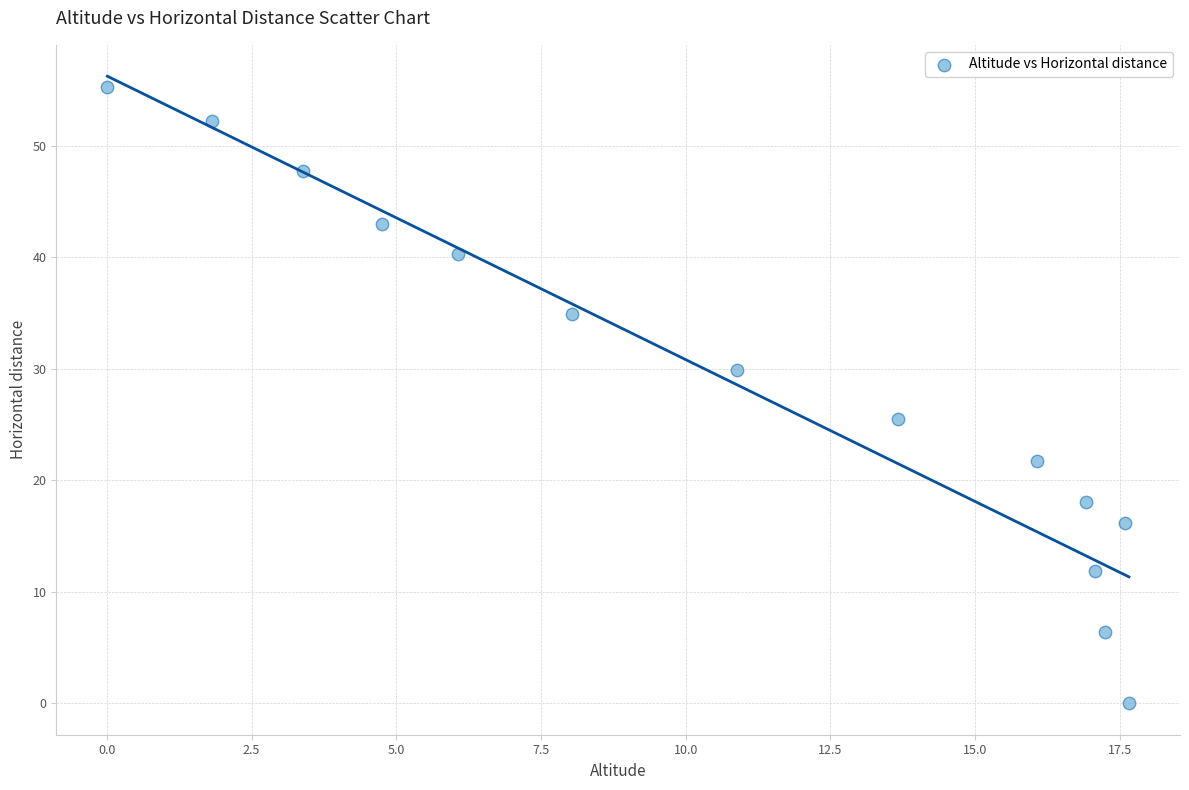

What Y value in the scatter plot is closest to 27?

25.5